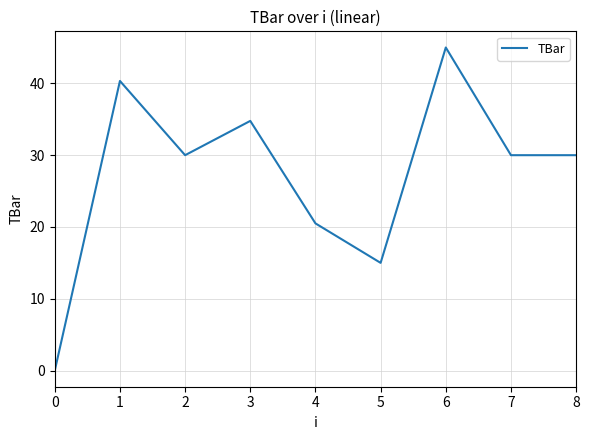

What is the approximate value at 7?

30.0